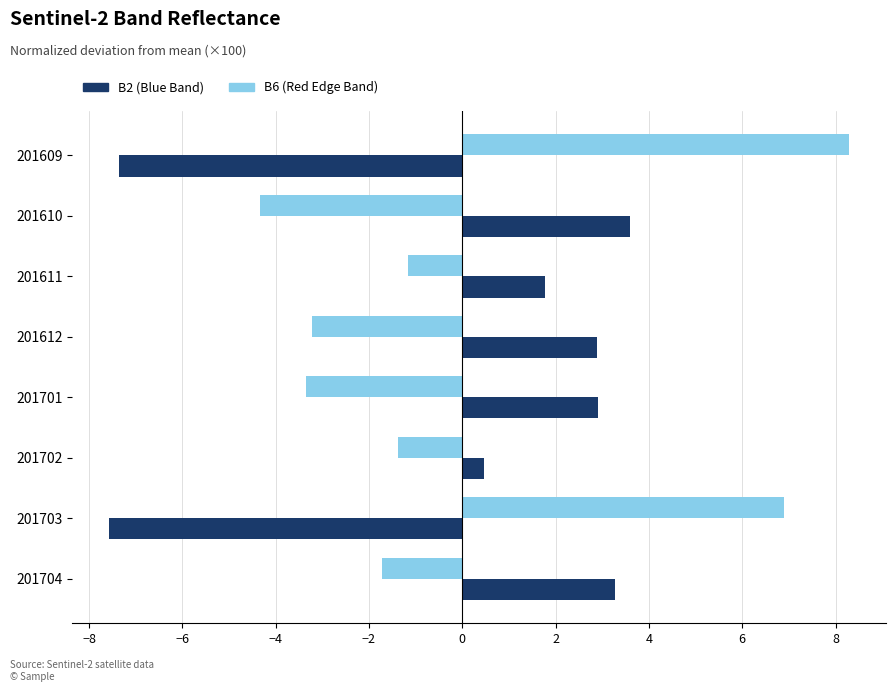

What is the difference between the maximum and minimum values in the B6 (Red Edge Band) series?

12.6